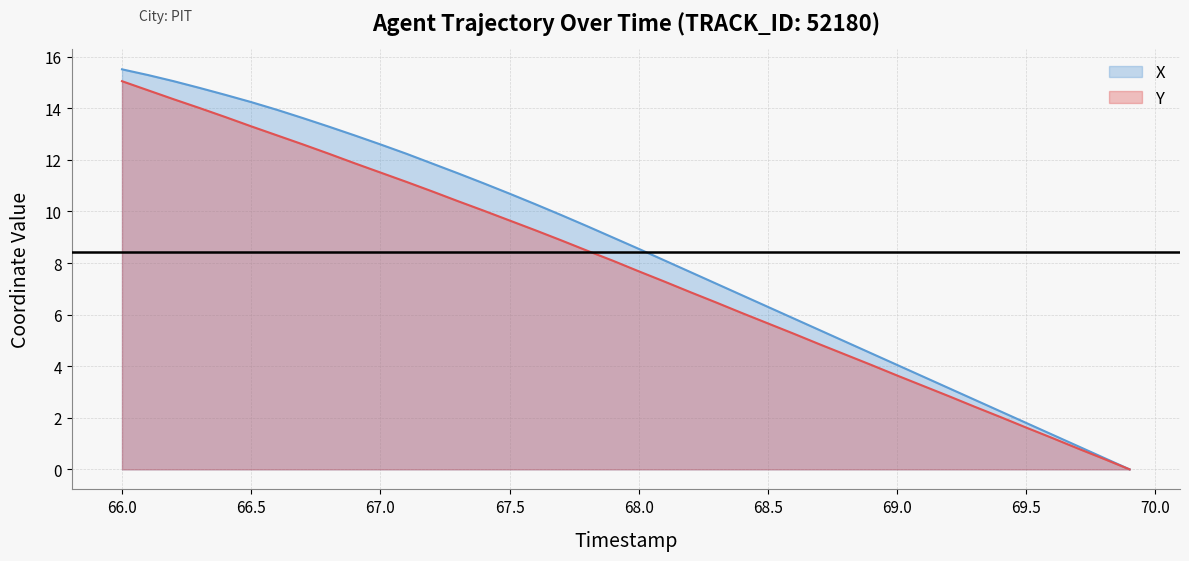

At how many categories does at least one series exceed 0?

39